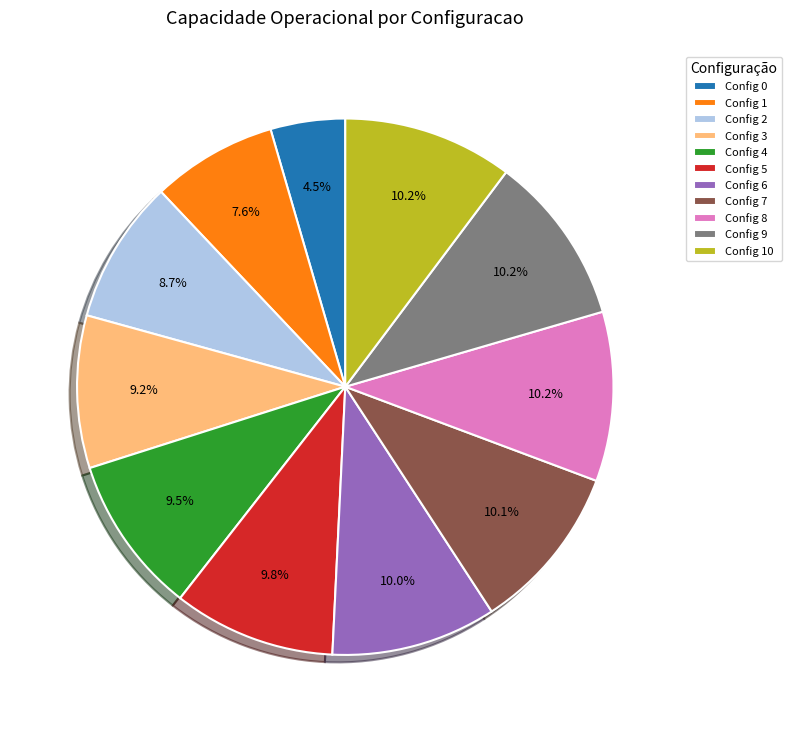

Does any single category account for the majority?

No